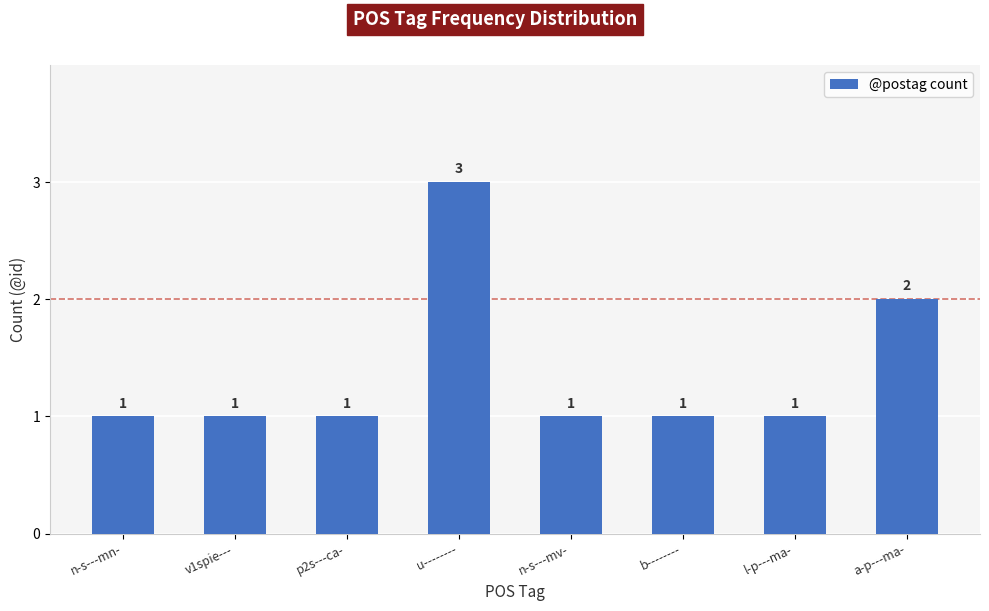

Reading right to left, list all the values displayed in this chart.

a-p---ma-=2	l-p---ma-=1	b--------=1	n-s---mv-=1	u--------=3	p2s---ca-=1	v1spie---=1	n-s---mn-=1